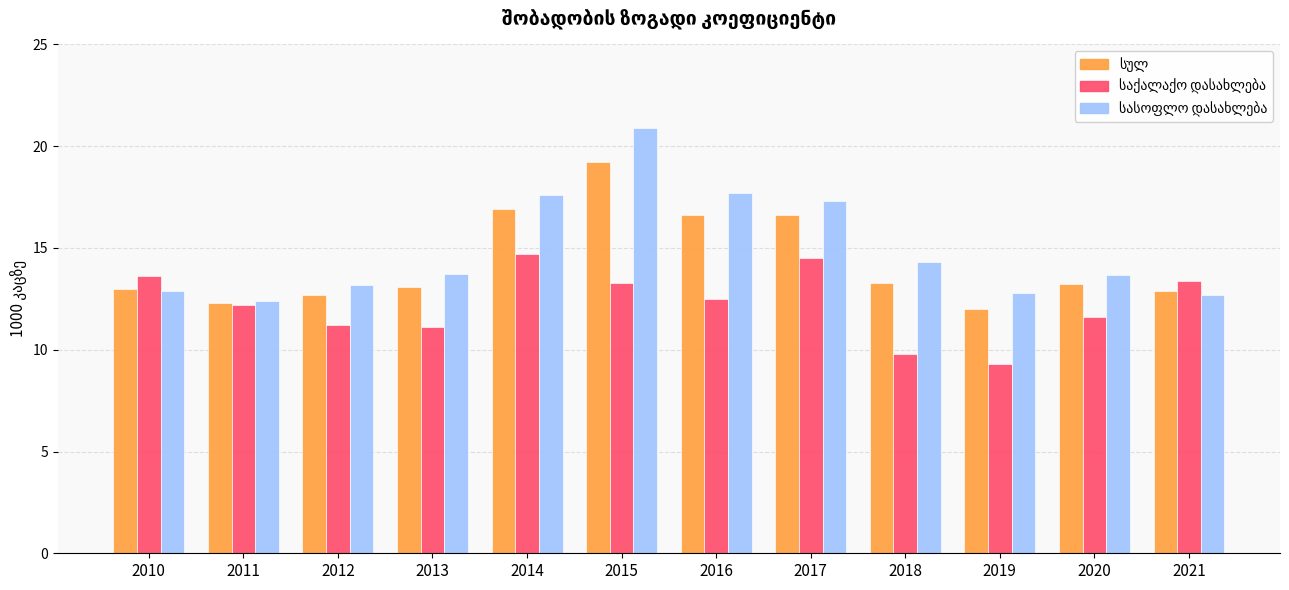

What is the total value across all series at 2021?

39.0